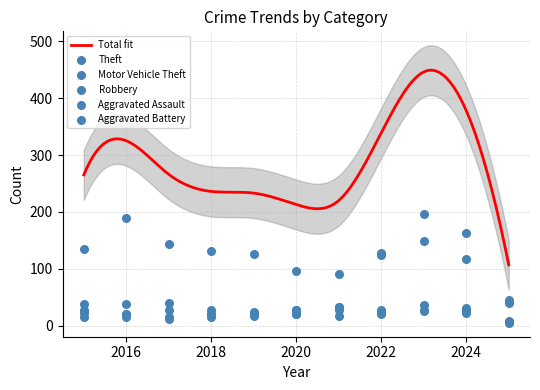

At how many categories does at least one series exceed 97?

8